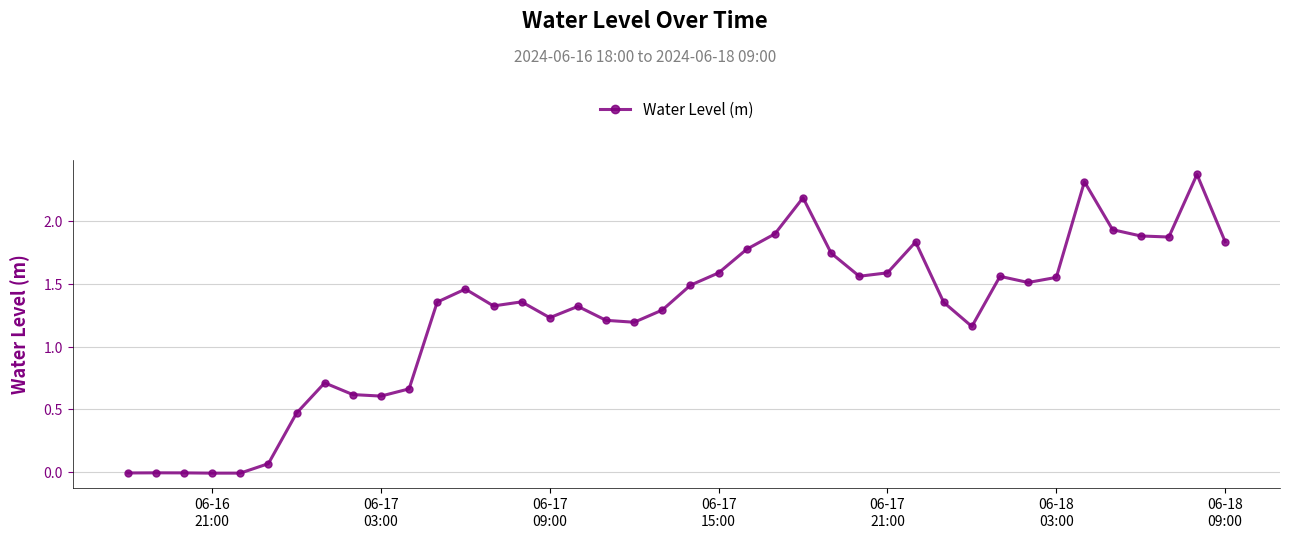

True or false: the data has more than 2 interior local peaks.

True